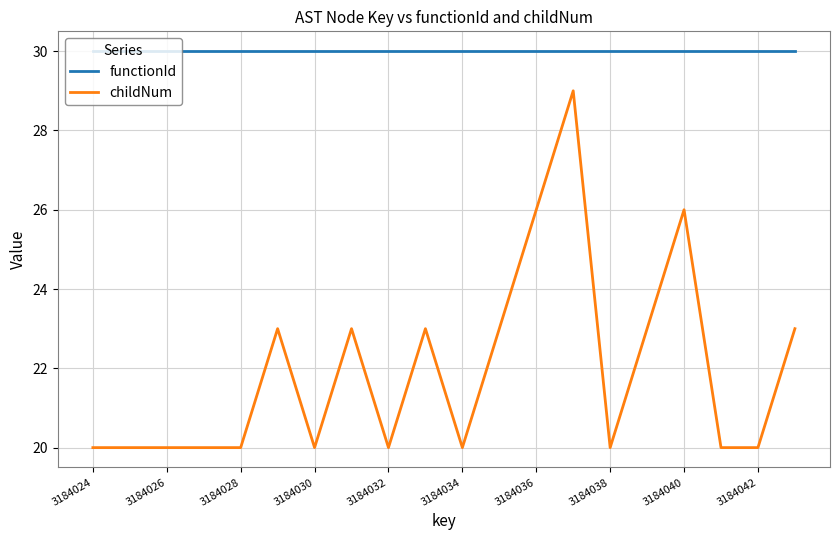

List the series in order of their peak value, highest first.

functionId, childNum